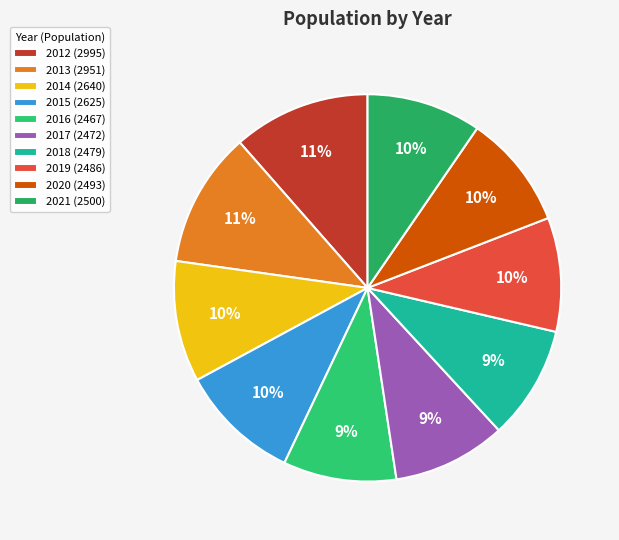

True or false: 2014 accounts for 1% of the total.

False